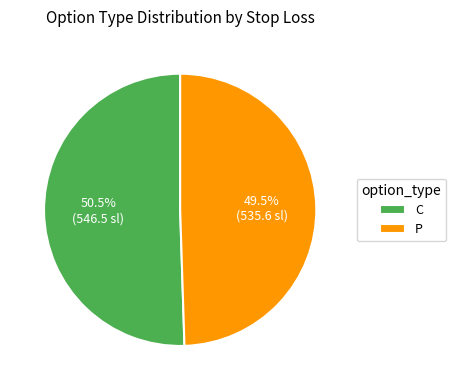

Is there a majority slice in this chart?

Yes